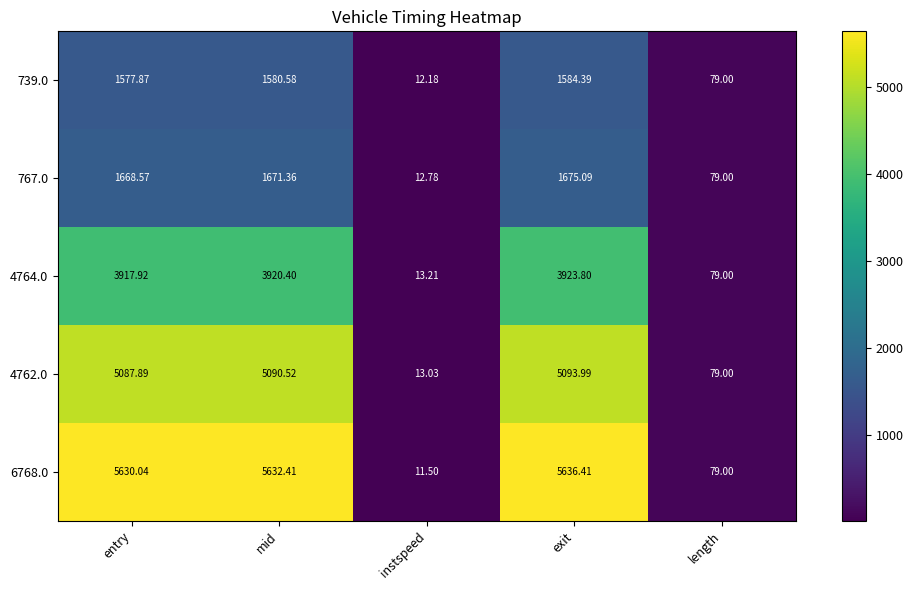

Is the value of 739.0 at length greater than the value of 767.0 at entry?

No